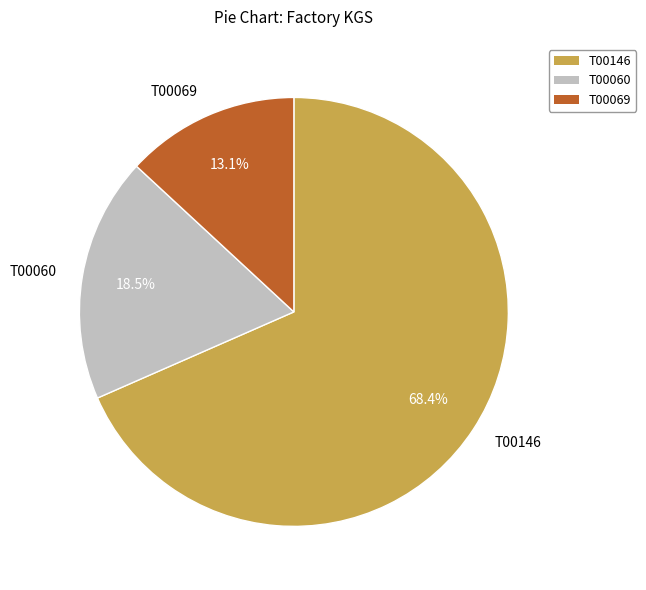

How many slices are in this pie chart?

3